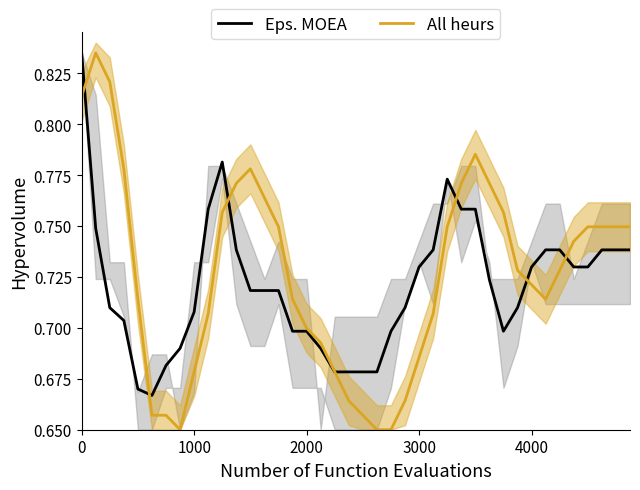

Rank the series by their average value, from highest to lowest.

All heurs, Eps. MOEA